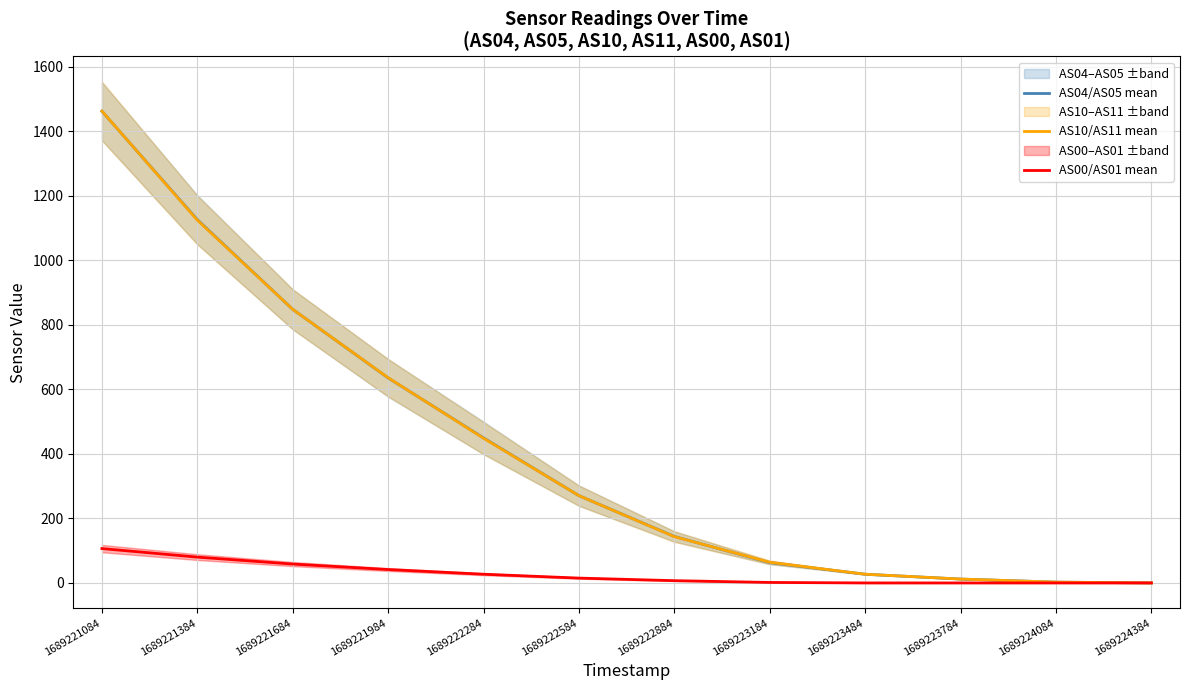

Reading right to left, list all the values displayed in this chart.

AS04/AS05 mean: 1689224384=0.0	1689224084=2.5	1689223784=12.0	1689223484=27.0	1689223184=63.0	1689222884=144.0	1689222584=270.5	1689222284=449.5	1689221984=635.5	1689221684=848.0	1689221384=1126.0	1689221084=1462.0
AS10/AS11 mean: 1689224384=0.0	1689224084=2.5	1689223784=12.0	1689223484=27.0	1689223184=64.0	1689222884=143.5	1689222584=270.5	1689222284=448.5	1689221984=636.0	1689221684=848.0	1689221384=1124.5	1689221084=1462.5
AS00/AS01 mean: 1689224384=0.0	1689224084=0.0	1689223784=0.0	1689223484=0.0	1689223184=1.5	1689222884=7.0	1689222584=15.0	1689222284=27.0	1689221984=41.5	1689221684=58.5	1689221384=80.0	1689221084=106.5